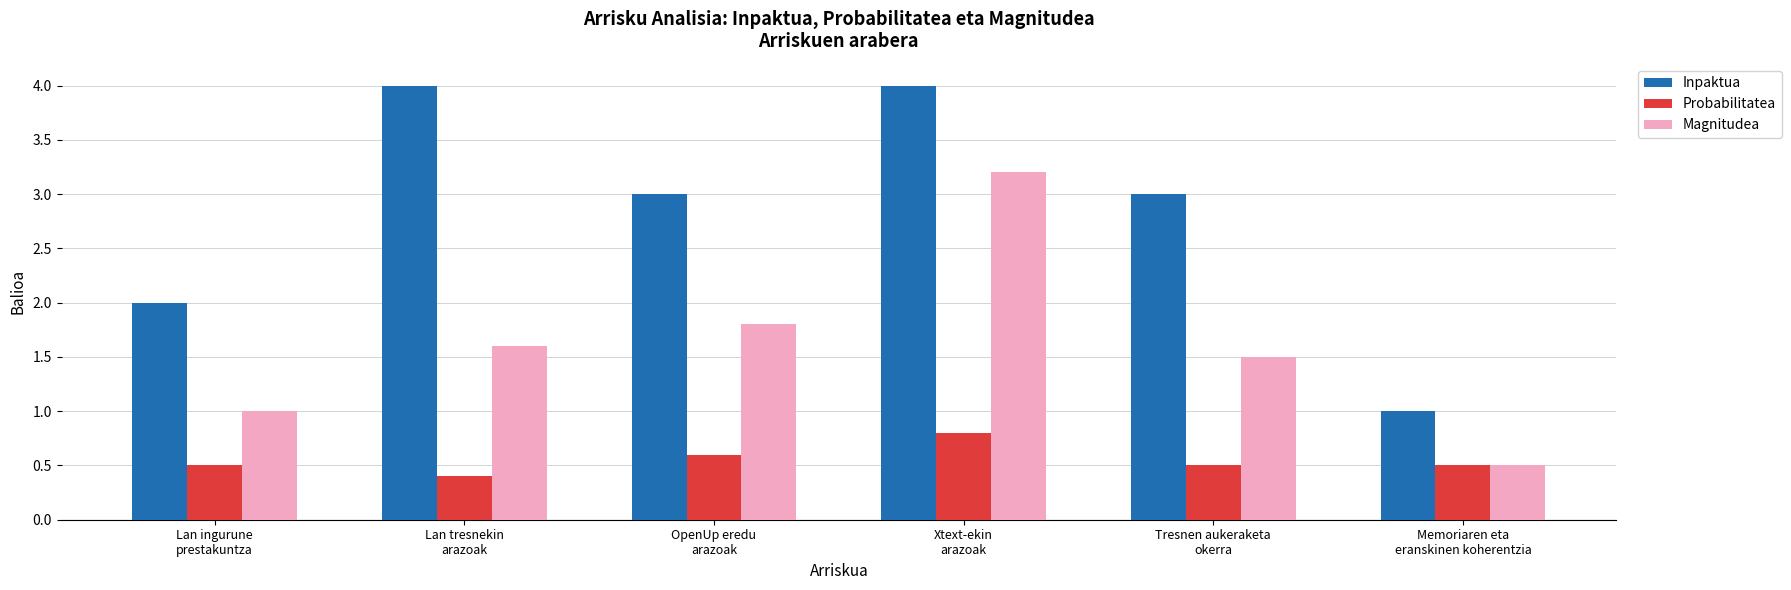

What is the label of the 4th bar from the left?

Xtext-ekin
arazoak